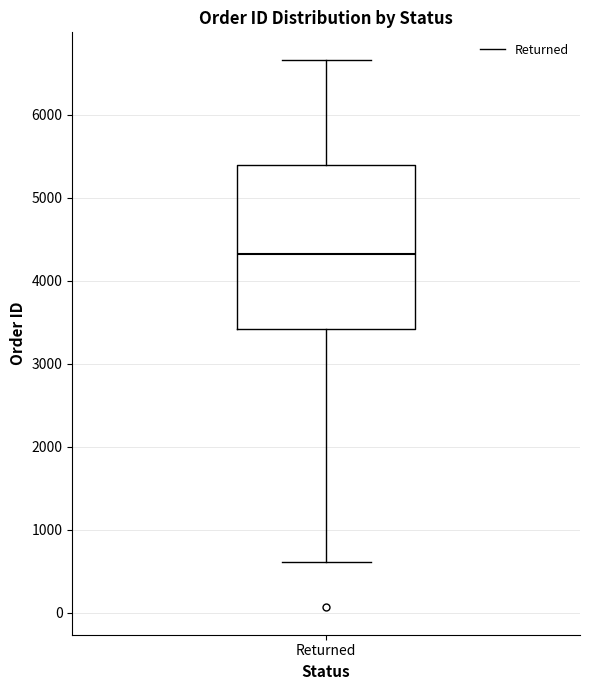

Read this box plot against the y-axis: the position of the median line, the range covered by the box, and the ends of both whiskers. The values are not printed on the chart, so give them approximately, as read against the axis.

median 4300, box 3400 to 5400, whiskers 600 to 6700